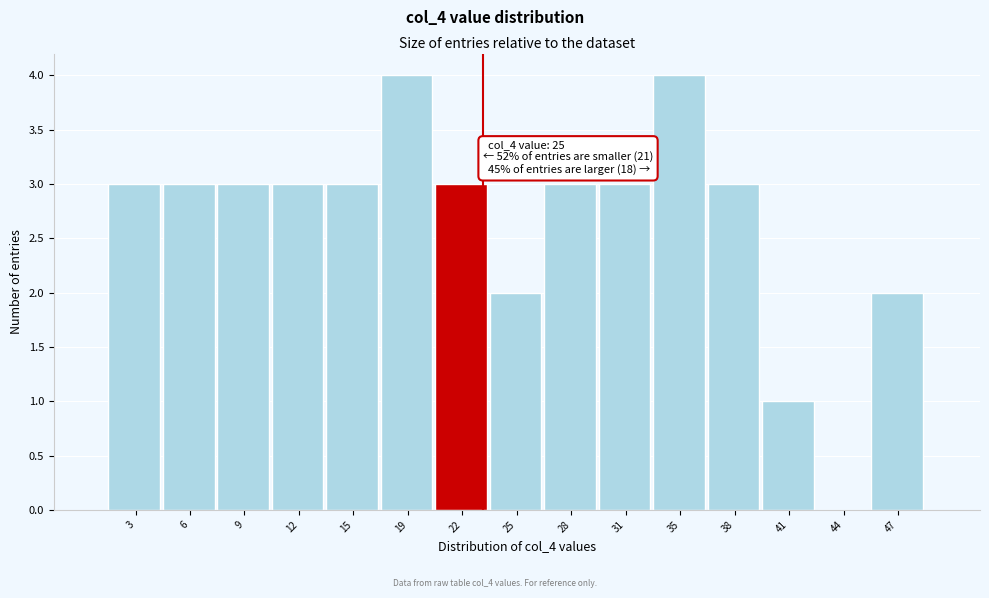

Reading left to right, what are all the values shown in this chart?

3=3	6=3	9=3	12=3	15=3	19=4	22=3	25=2	28=3	31=3	35=4	38=3	41=1	44=0	47=2